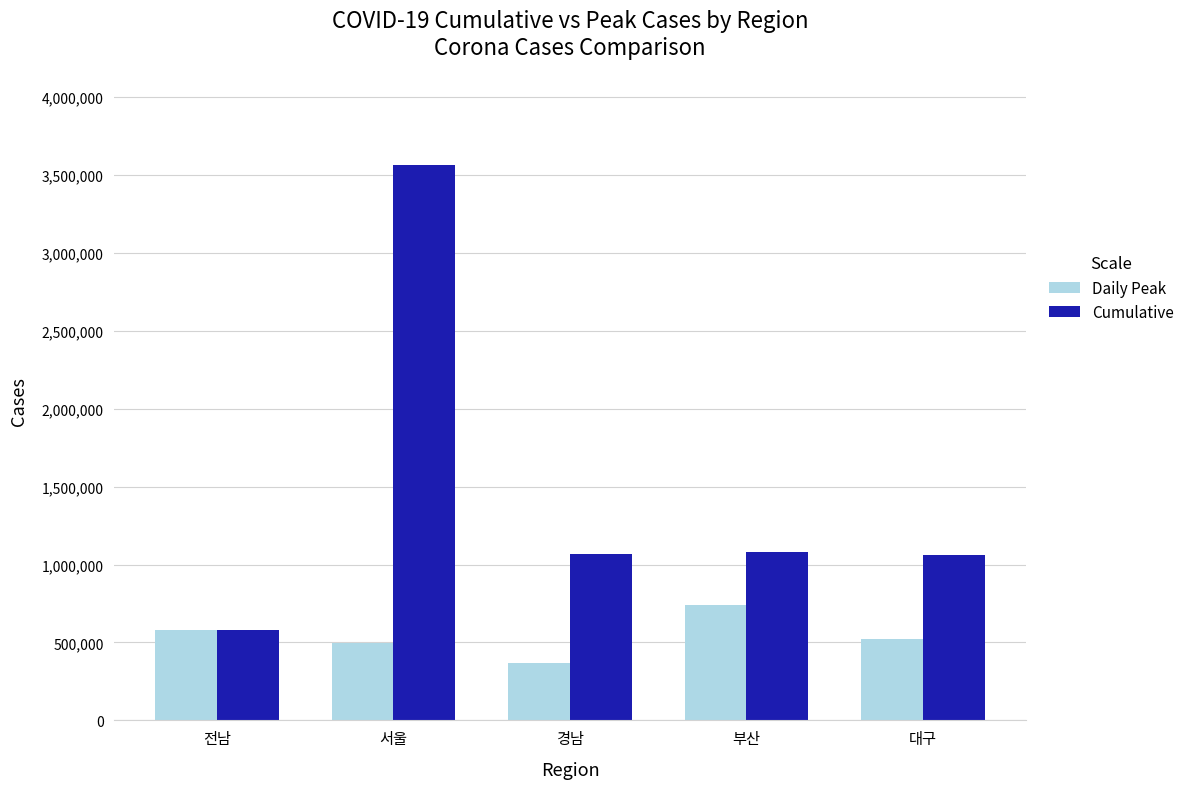

Read the Cumulative value at 경남.

1067902